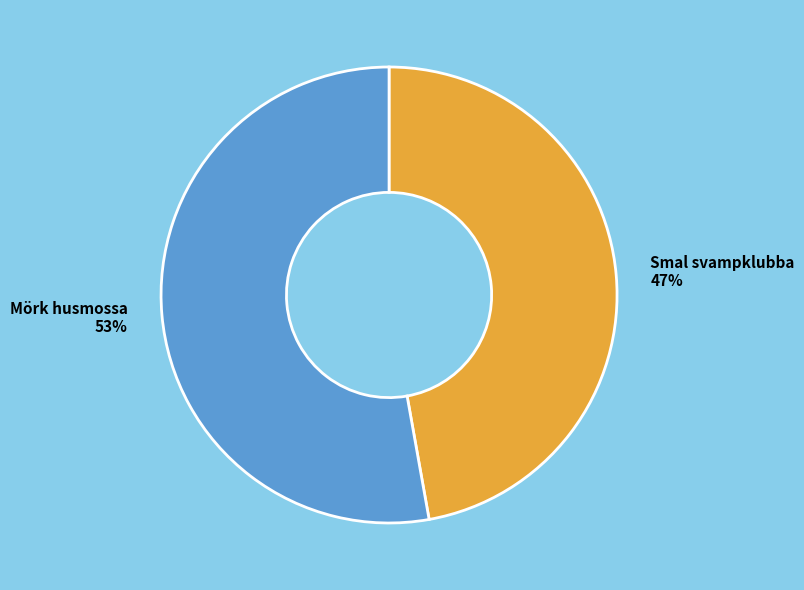

Which category accounts for the majority?

Mörk husmossa